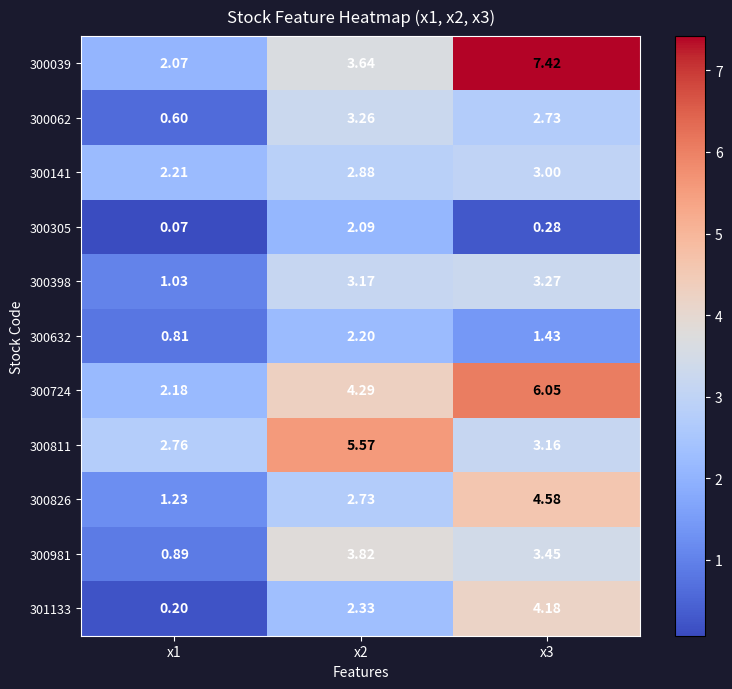

At x1, list the series in order from smallest to largest.

300305, 301133, 300062, 300632, 300981, 300398, 300826, 300039, 300724, 300141, 300811